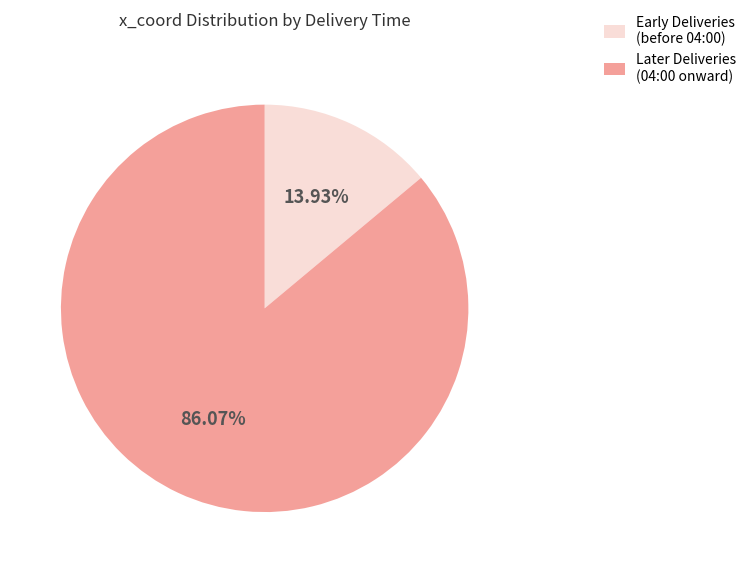

What is the ratio of the value at Later Deliveries (04:00 onward) to the value at Early Deliveries (before 04:00)?

6.2